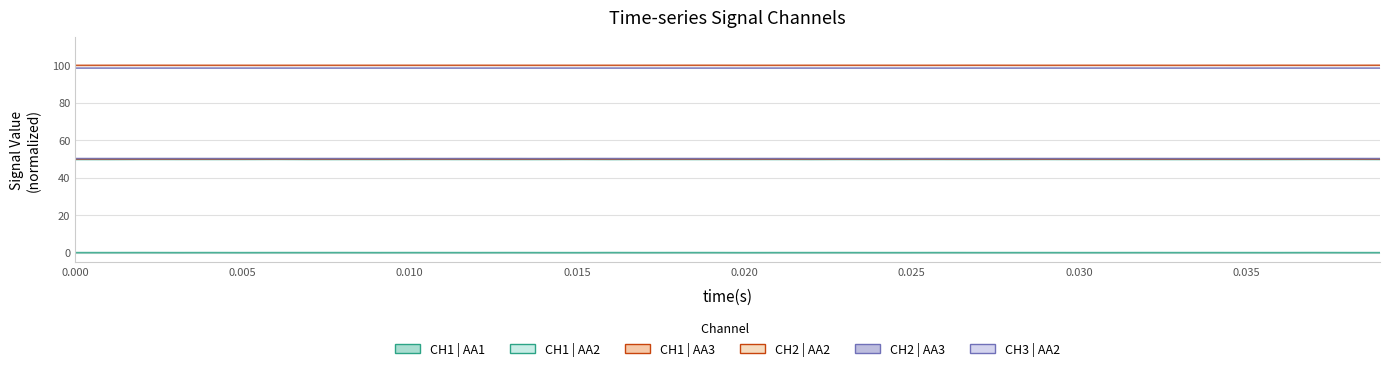

Does the chart display data point markers on the line(s)?

No